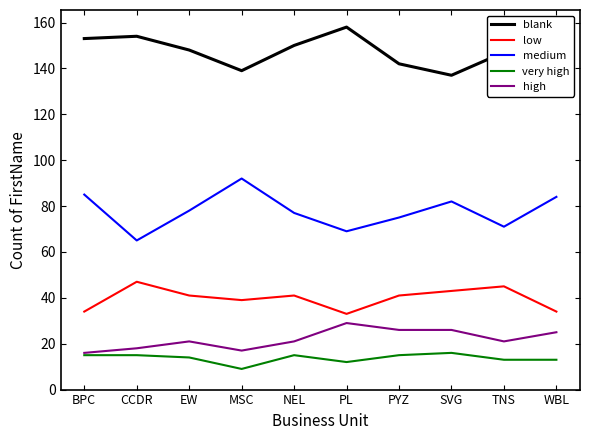

What are all the series names shown in the legend?

blank, low, medium, very high, high